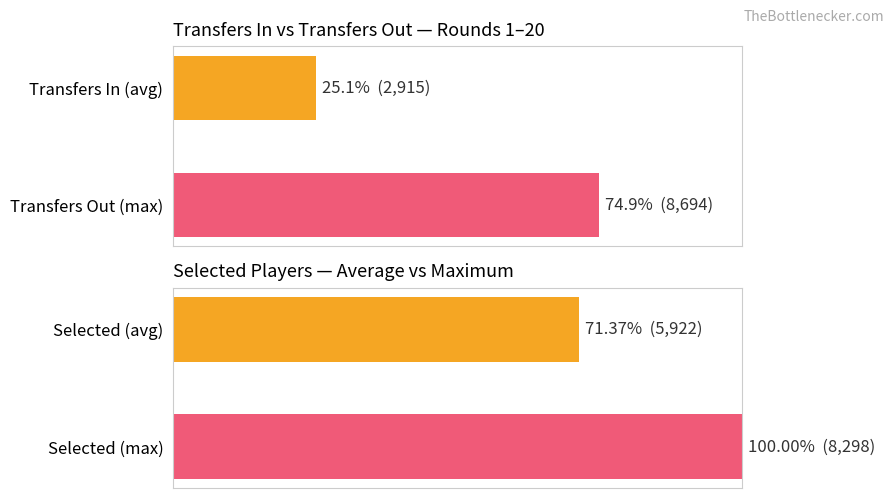

What are all the series names shown in the legend?

Transfers In / Out, Selected avg / max